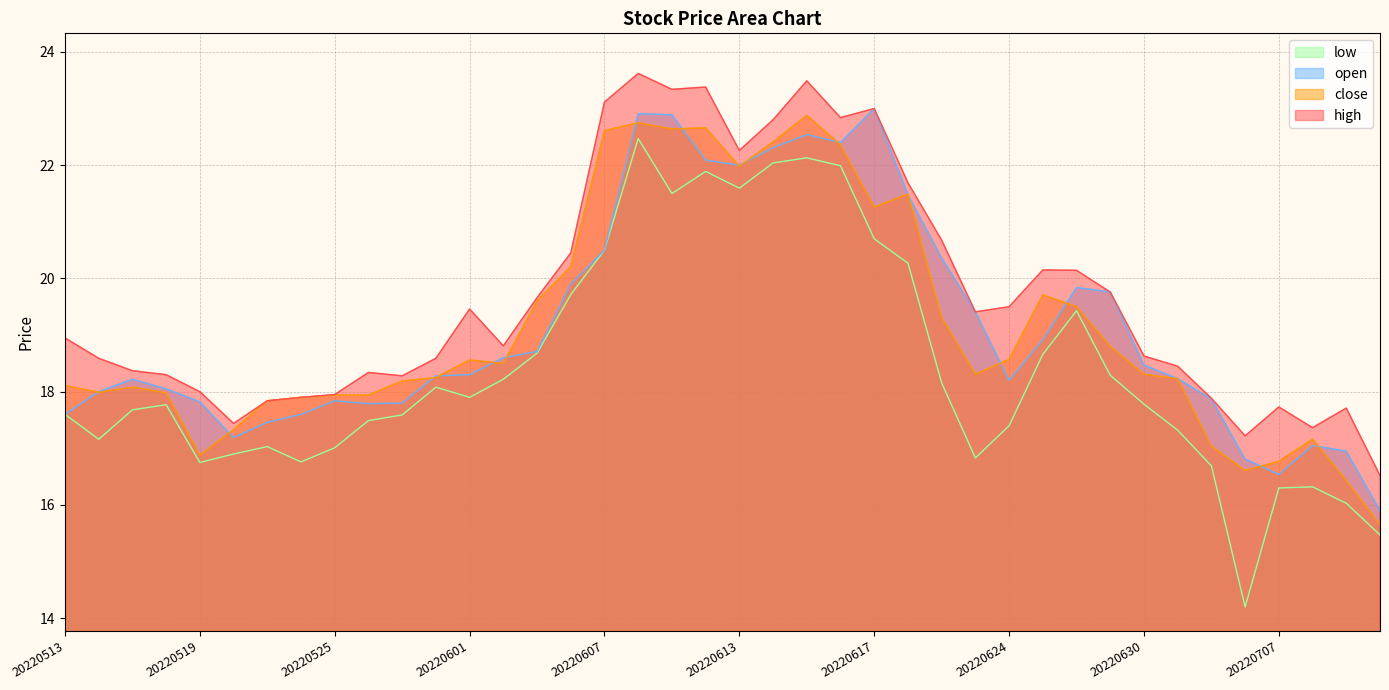

Rank the series by their maximum value, from highest to lowest.

high, open, close, low